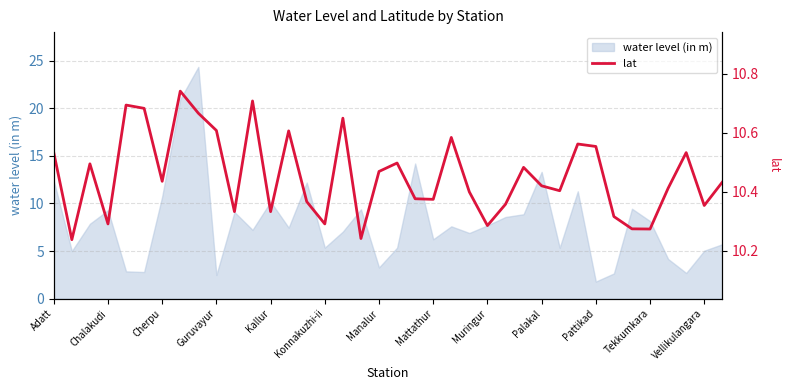

What is the maximum value for water level (in m)?

24.4